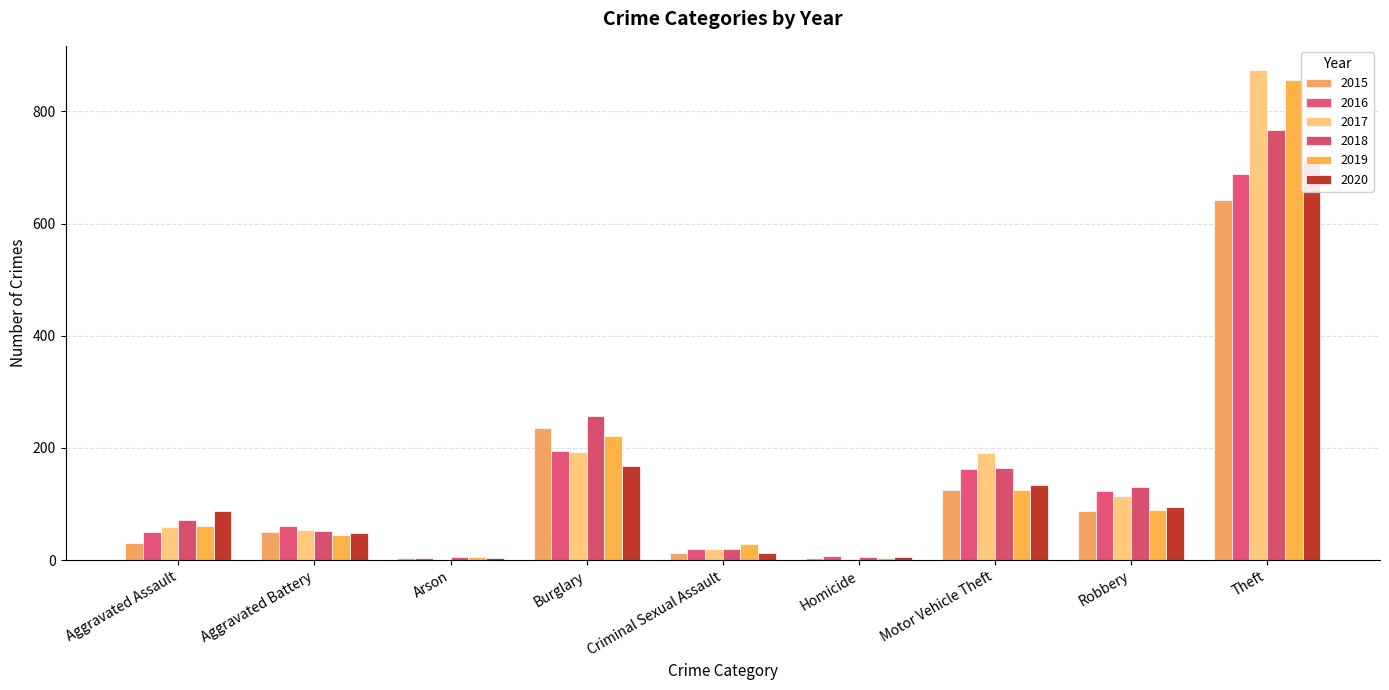

How many bars are there in total?

54